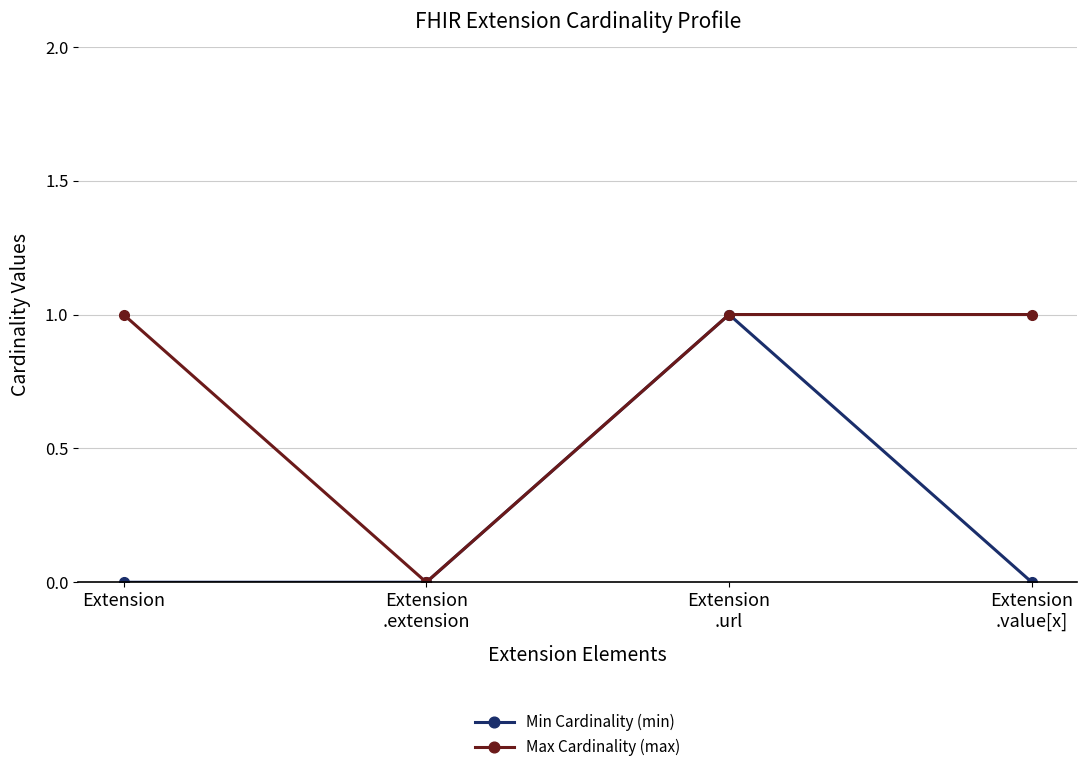

What is the value of the Max Cardinality (max) point at the 4th from the left?

1